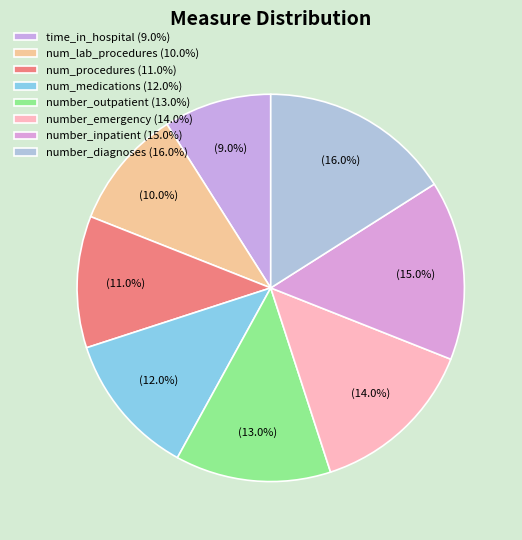

Approximately how many times larger is the value at number_inpatient compared to number_emergency?

1.1